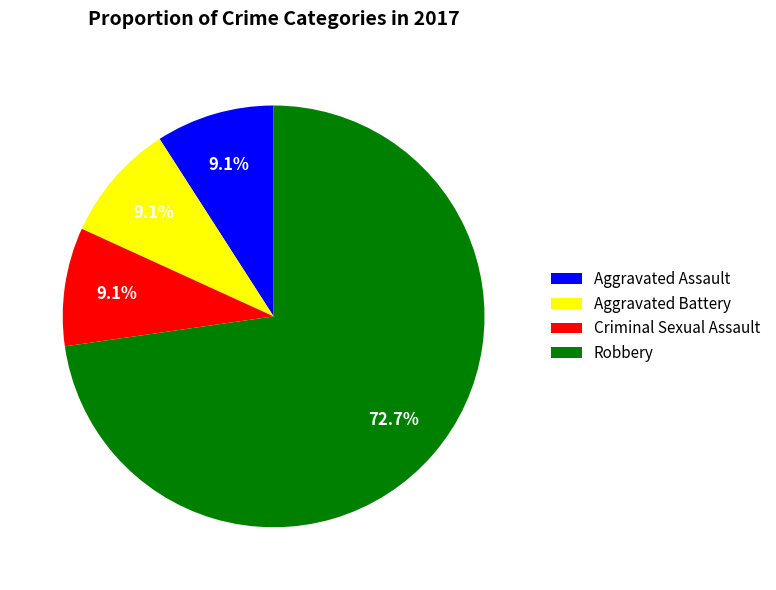

What is the ratio of the value at Criminal Sexual Assault to the value at Aggravated Battery?

1.0